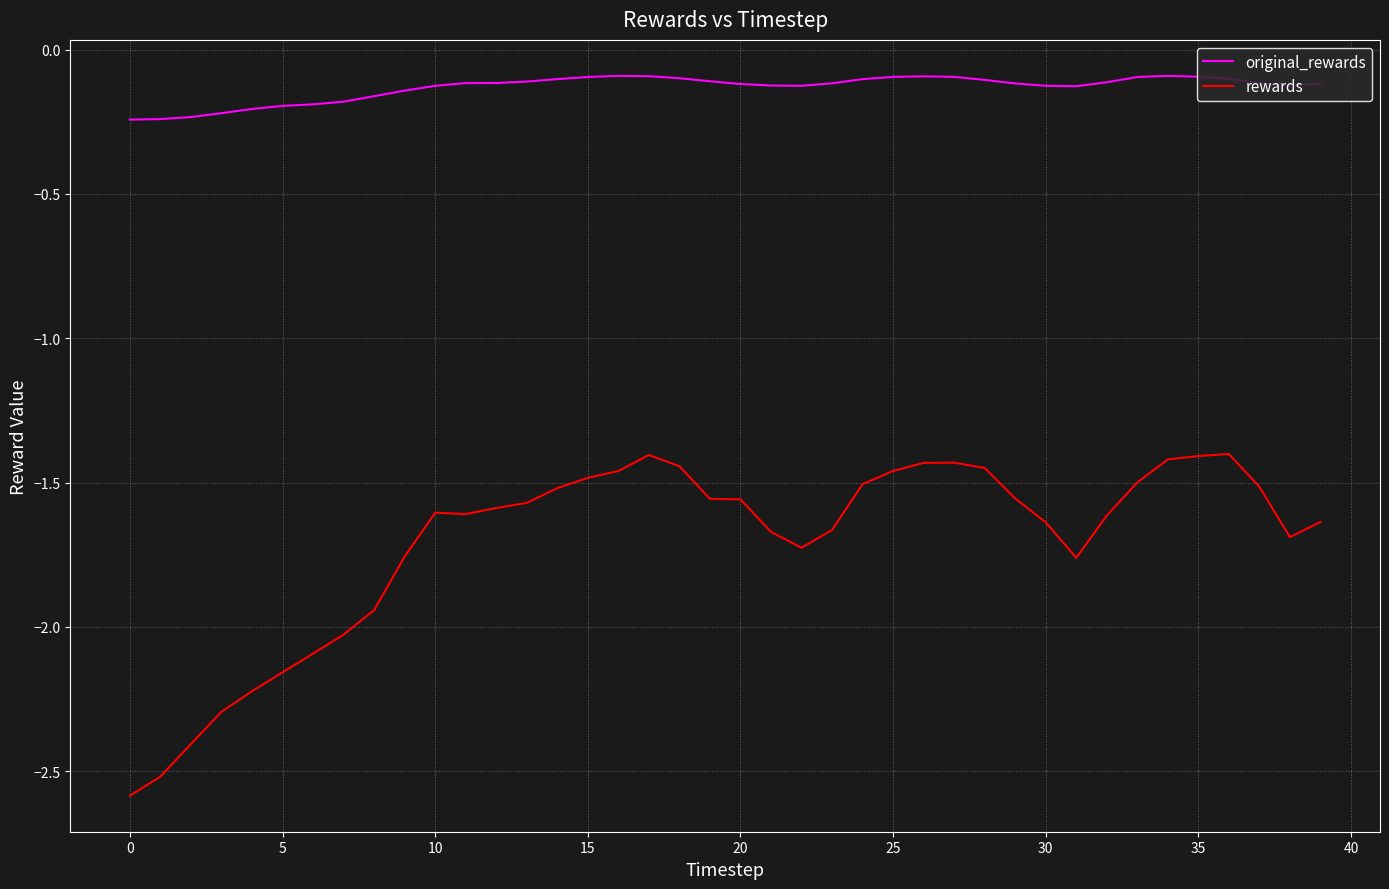

Which series has the largest total across all categories?

original_rewards